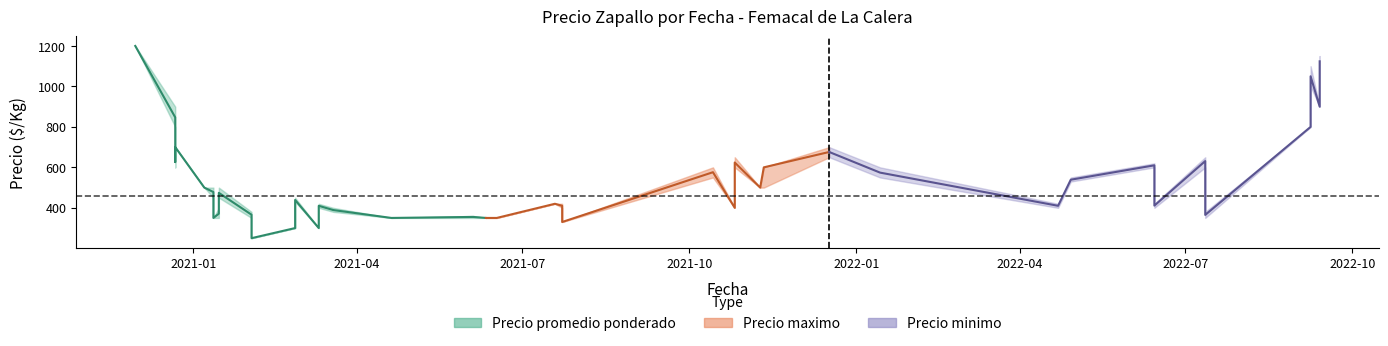

What is the difference between the maximum and minimum values in the Precio promedio ponderado series?

950